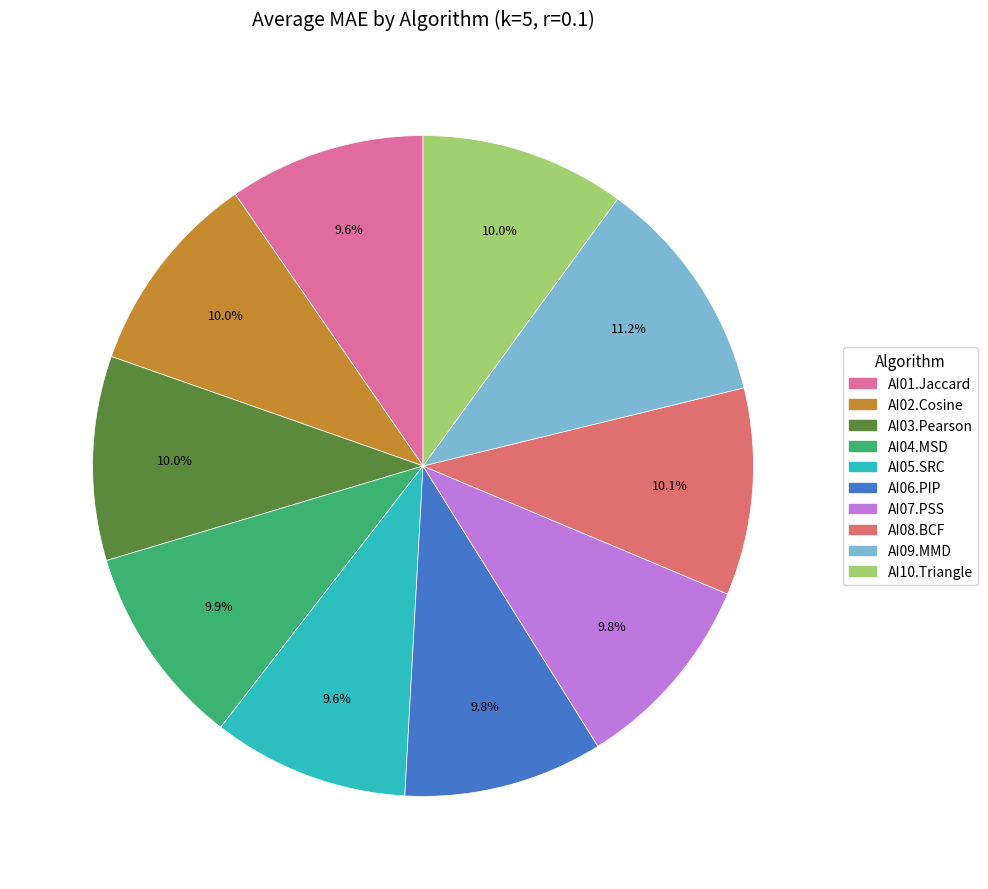

How many segments does this pie chart have?

10